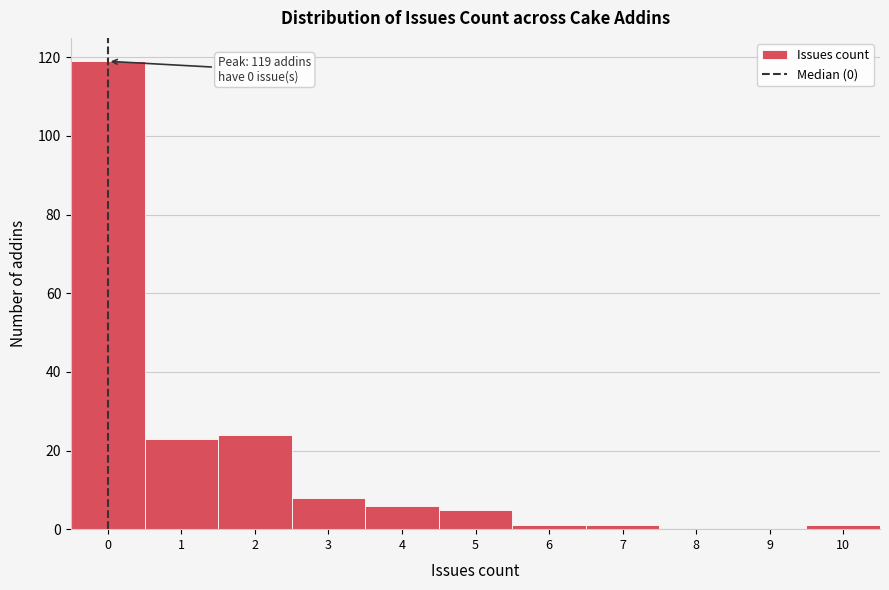

Which range on the x-axis has the tallest bar?

-0.5 to 0.5